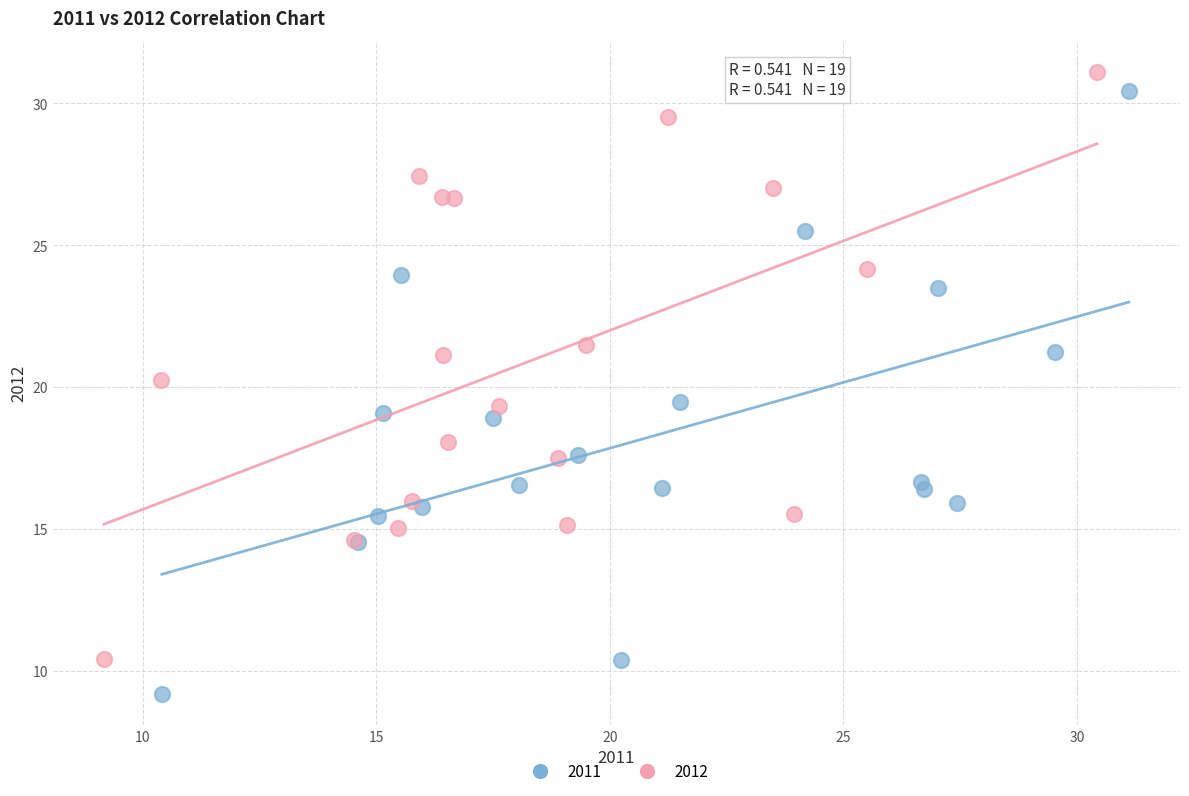

What are all the series names shown in the legend?

2011, 2012